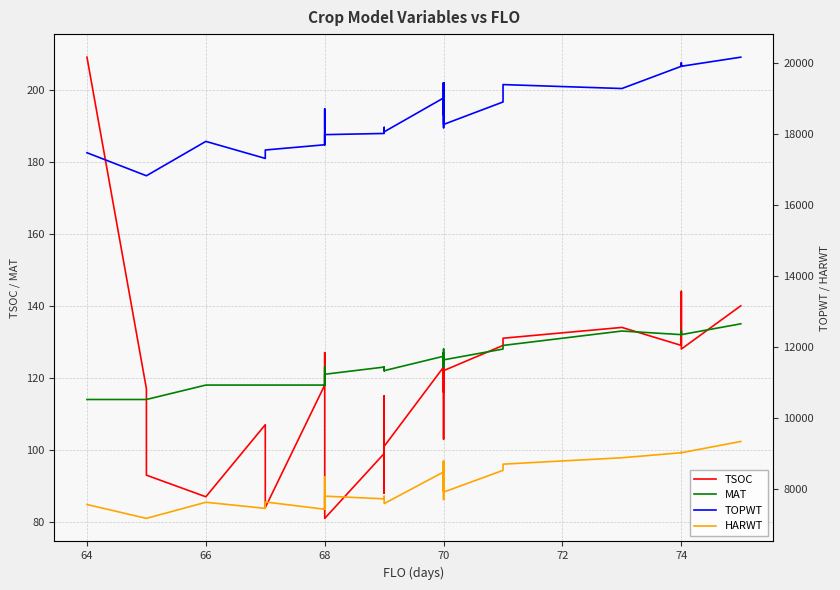

True or false: TOPWT has more than 1 interior local peaks.

True